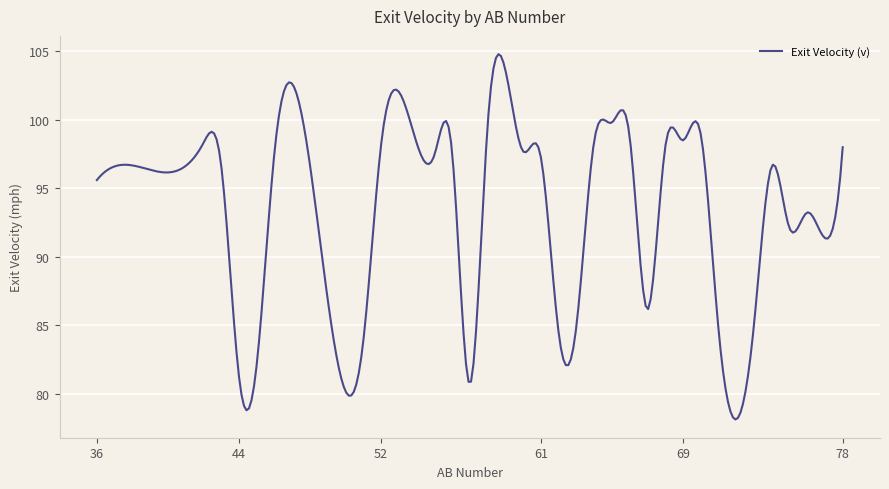

What is the maximum value shown in the chart?

104.8